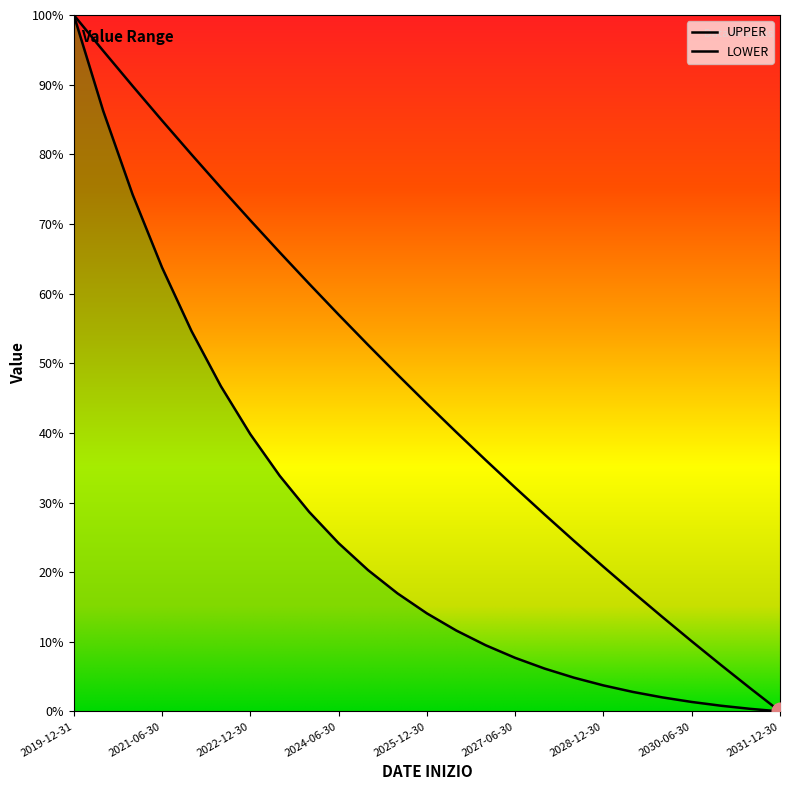

What is the sum of all UPPER values?

1157.2